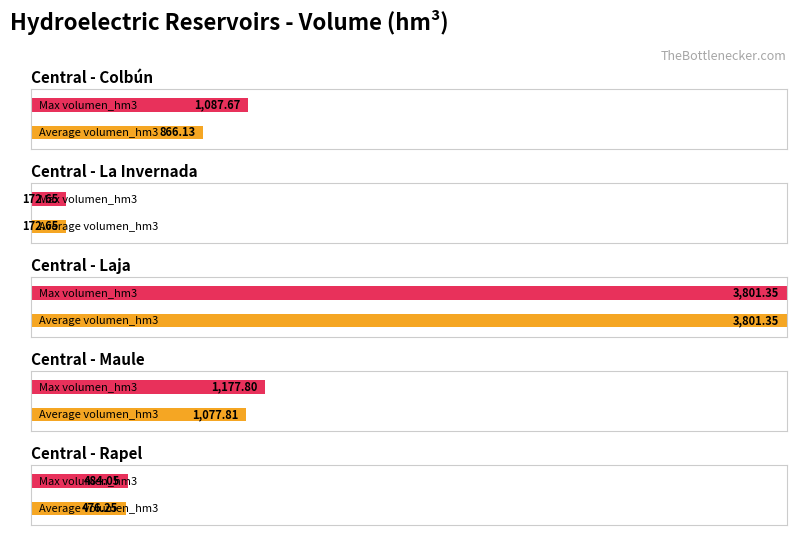

The value of Max volumen_hm3 at Maule is 1177.8. True or false?

True